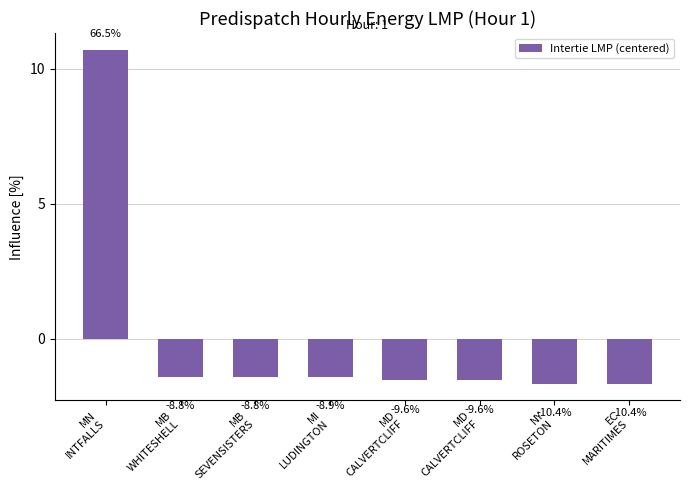

How many bars are there in total?

8